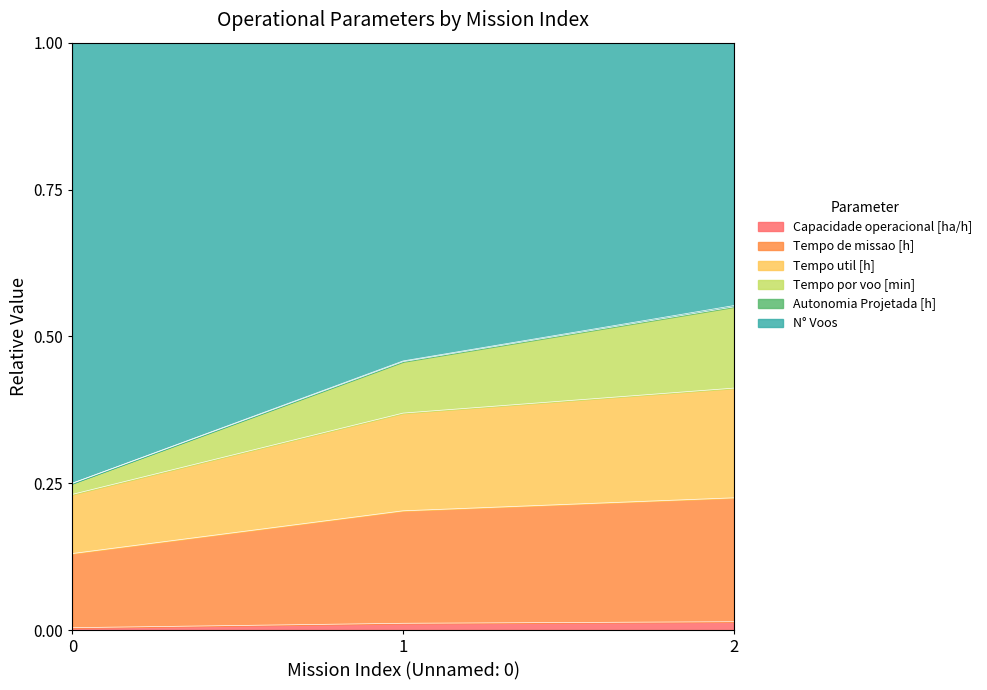

The value of Tempo de missao [h] at 2 is 0.4. True or false?

True